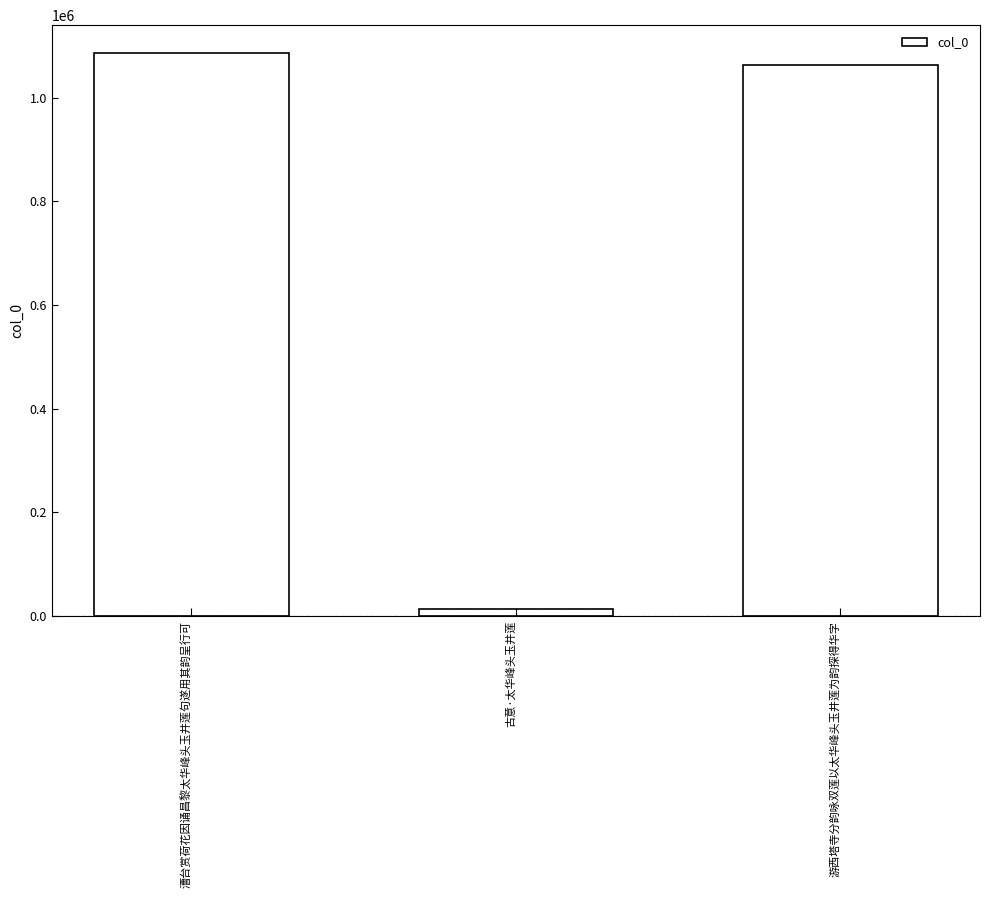

The chart shows a value of 1826587 at 漕台赏荷花因诵昌黎太华峰头玉井莲句遂用其韵呈行可. True or false?

False